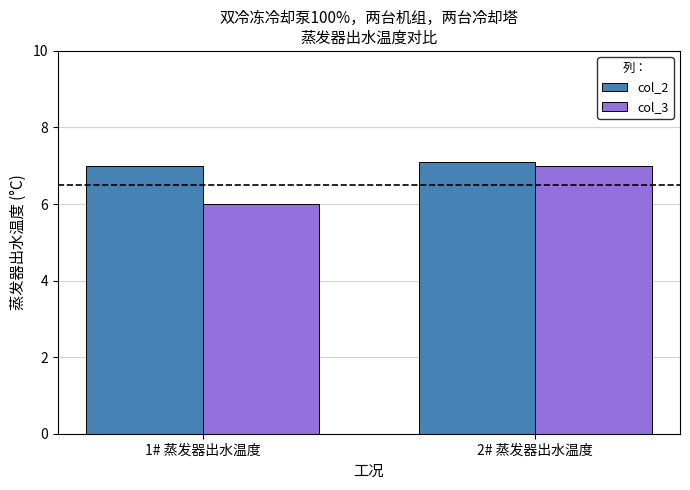

At which category is the sum across all series the highest?

2# 蒸发器出水温度